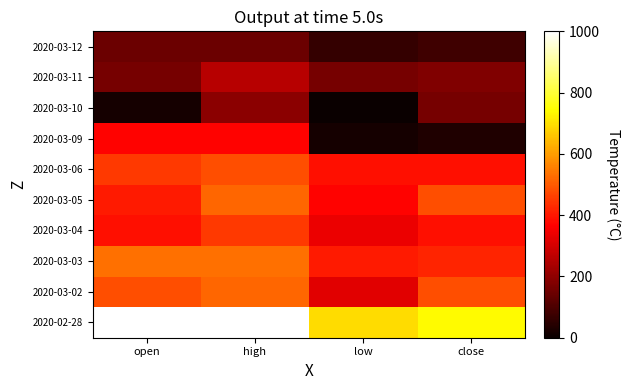

Reading left to right, extract all data points from this chart.

2020-02-28: open=1000.0	high=1000.0	low=693.5	close=741.9
2020-03-02: open=483.9	high=516.1	low=322.6	close=483.9
2020-03-03: open=532.3	high=532.3	low=403.2	close=419.4
2020-03-04: open=387.1	high=451.6	low=338.7	close=387.1
2020-03-05: open=403.2	high=516.1	low=371.0	close=483.9
2020-03-06: open=451.6	high=483.9	low=387.1	close=387.1
2020-03-09: open=371.0	high=371.0	low=16.1	close=32.3
2020-03-10: open=16.1	high=193.5	low=0.0	close=161.3
2020-03-11: open=161.3	high=258.1	low=161.3	close=177.4
2020-03-12: open=145.2	high=145.2	low=64.5	close=80.6